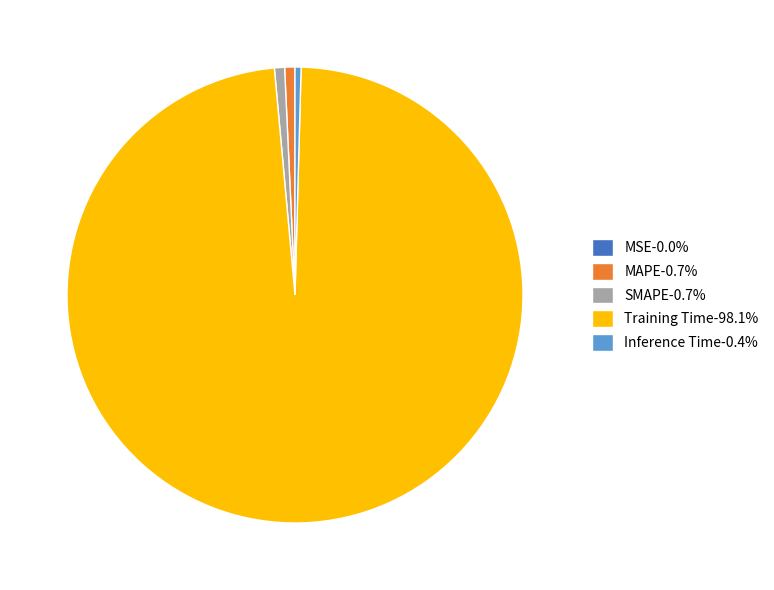

Do MAPE and SMAPE together represent more than half of the pie?

No